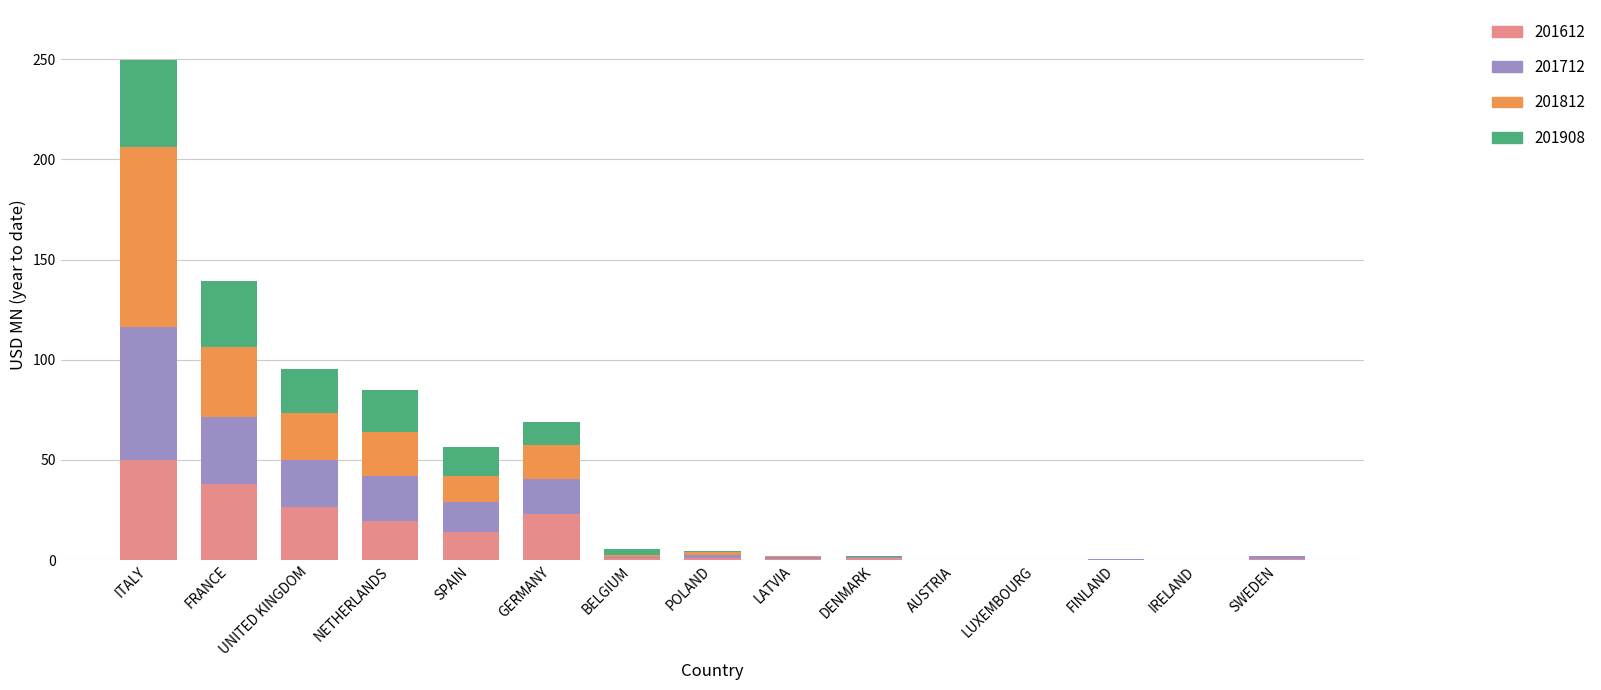

Is it true that 201612 equals 0.0 at LUXEMBOURG?

True